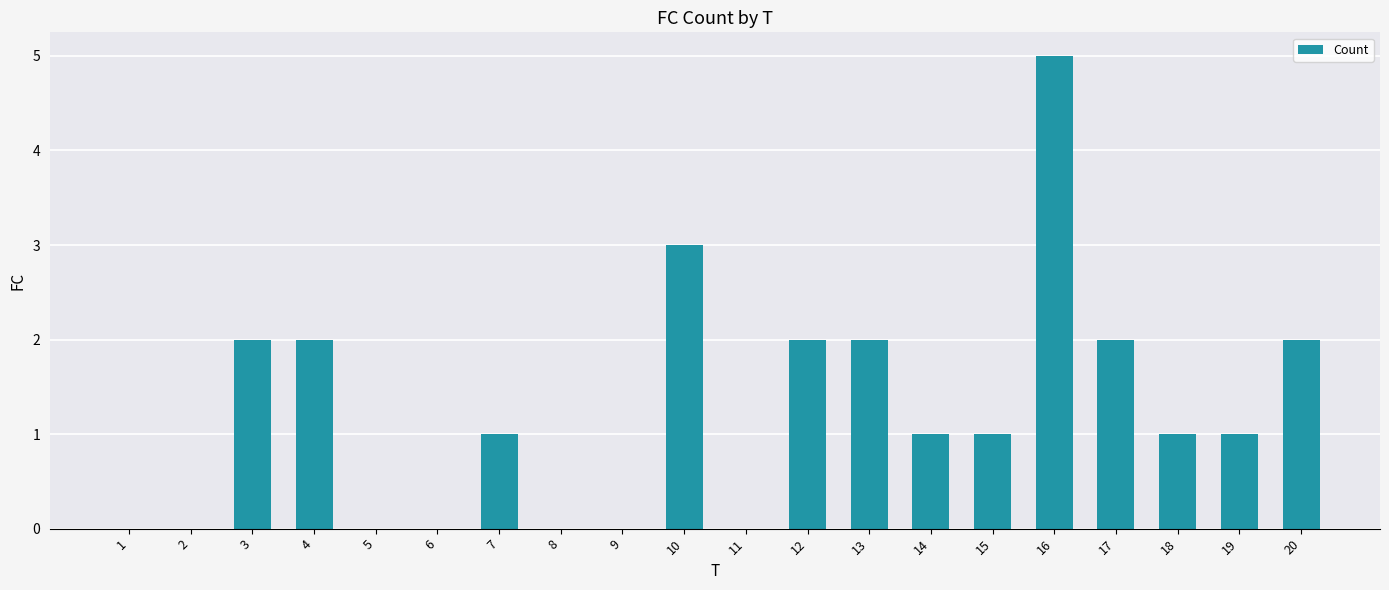

Reading right to left, what are all the values shown in this chart?

20=2	19=1	18=1	17=2	16=5	15=1	14=1	13=2	12=2	11=0	10=3	9=0	8=0	7=1	6=0	5=0	4=2	3=2	2=0	1=0